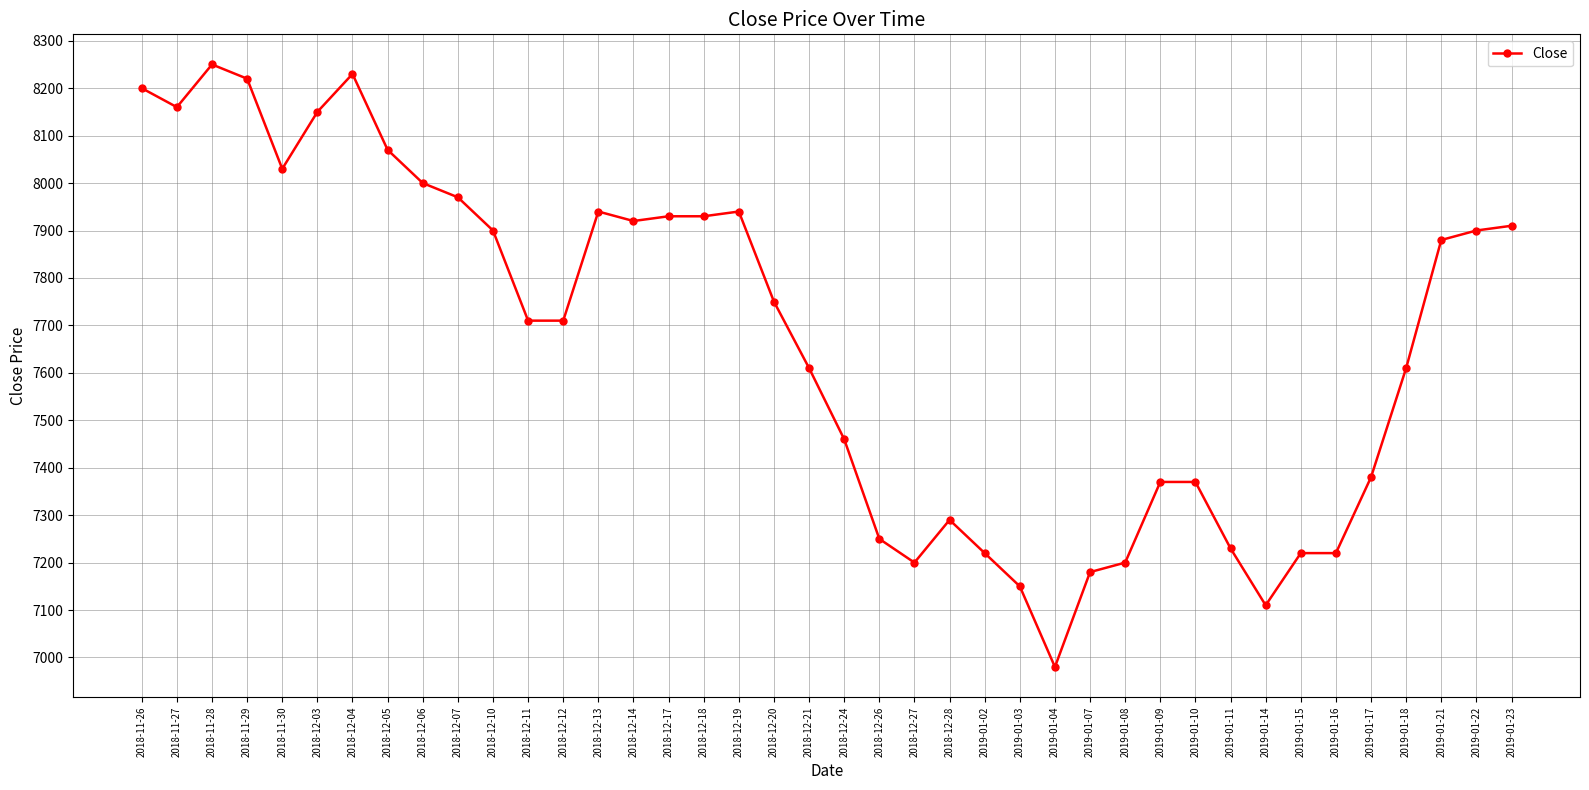

What is the value of the 32nd point from the left?

7230